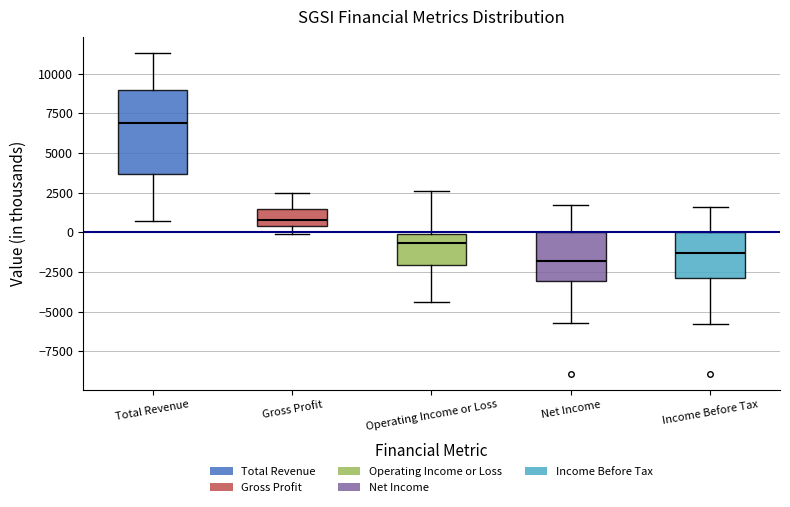

Which box has the lowest median line?

Net Income